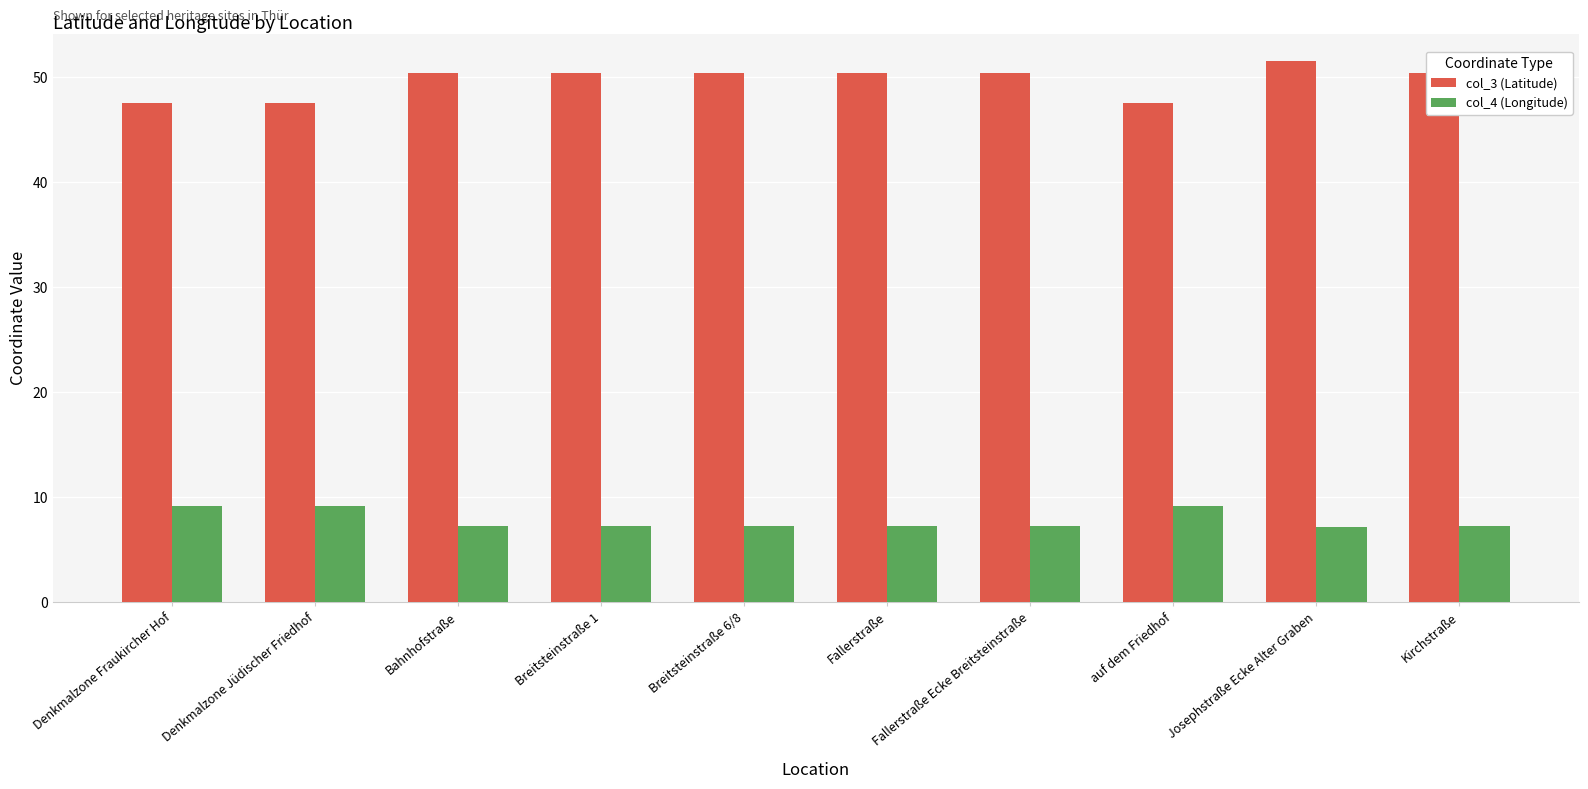

How many values in the col_3 (Latitude) series exceed 50?

7